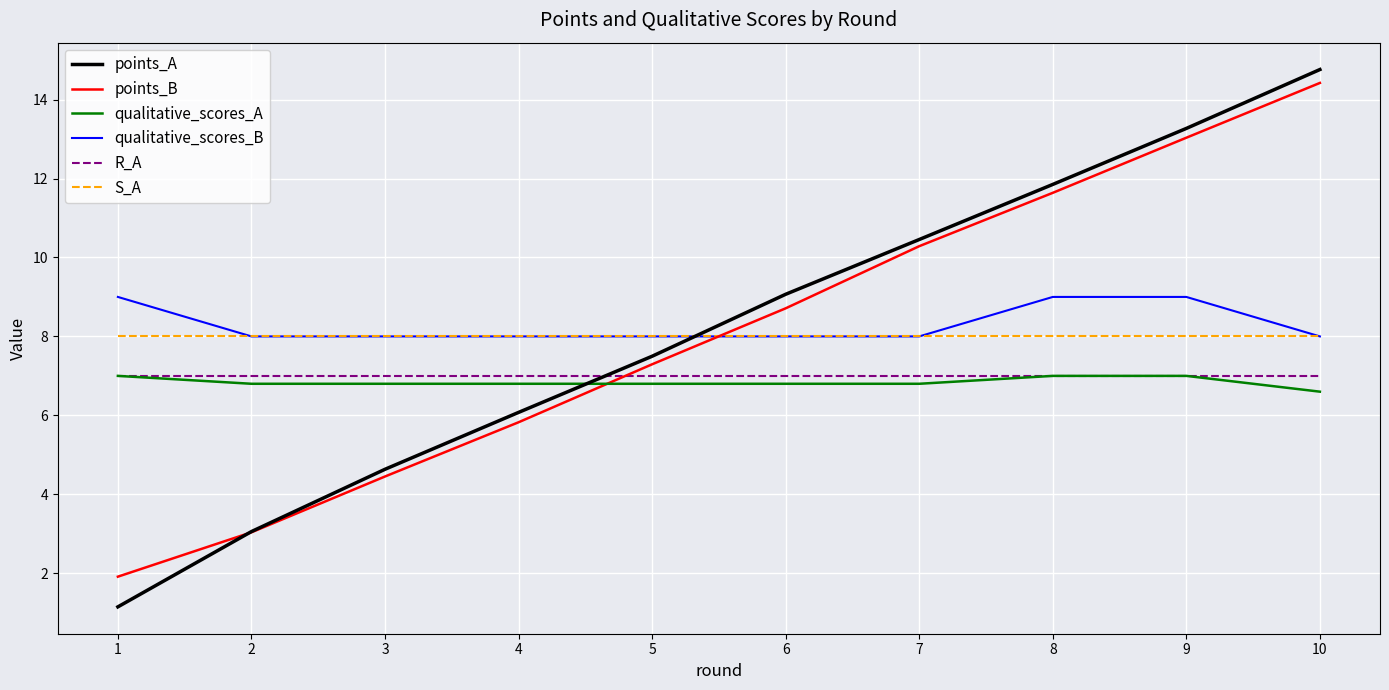

List the labels in order of points_A value, largest first.

10, 9, 8, 7, 6, 5, 4, 3, 2, 1